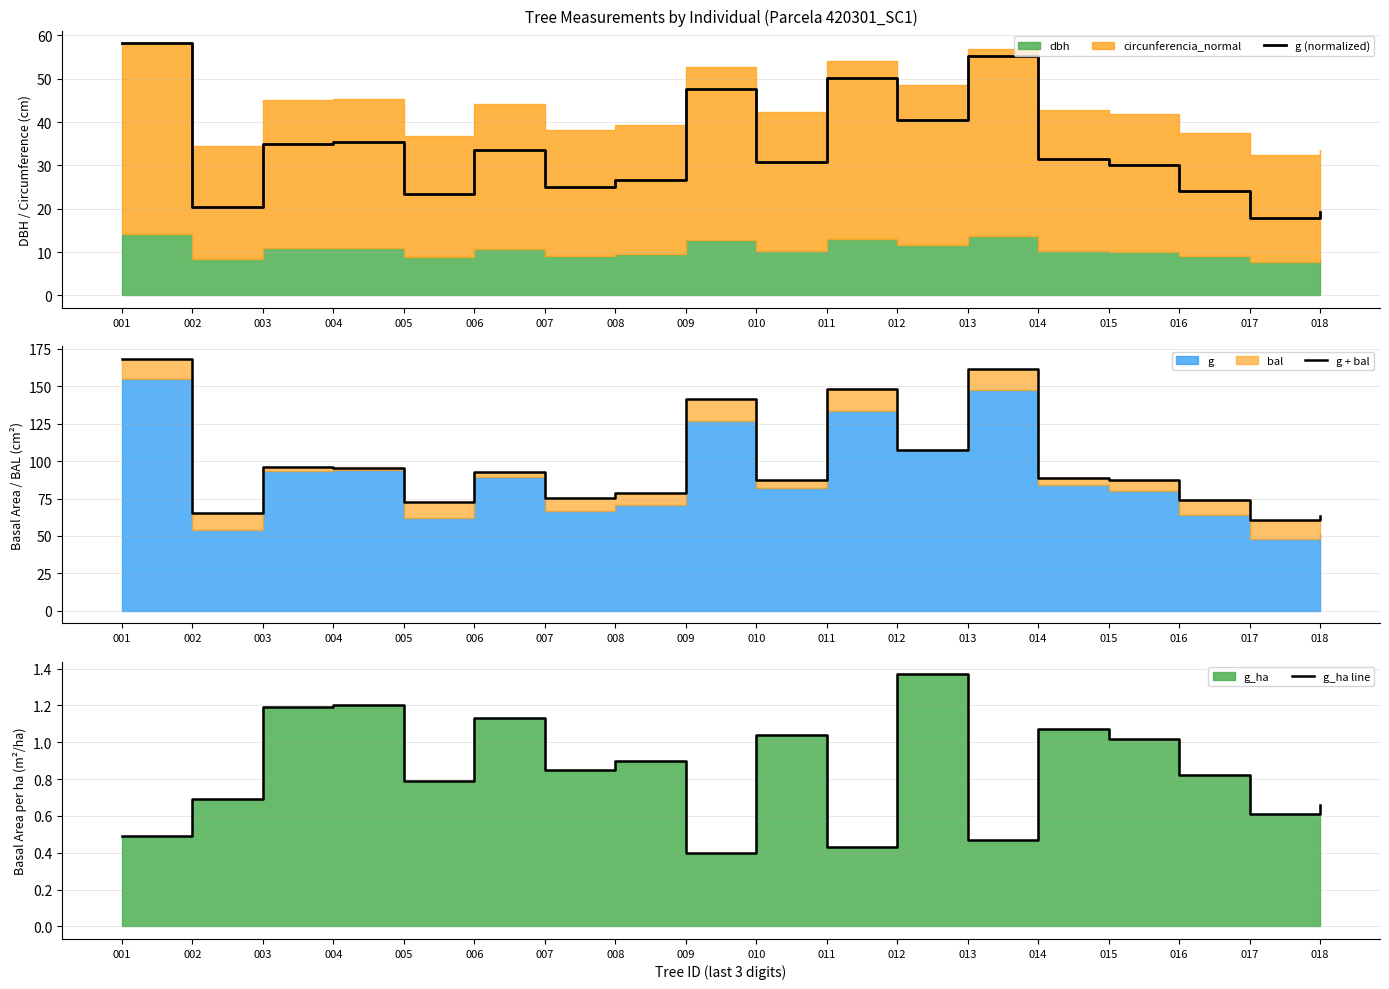

Reading left to right, extract all data points from this chart.

g (normalized): 58.2	20.3	35.0	35.3	23.3	33.4	25.0	26.6	47.5	30.7	50.2	40.4	55.3	31.6	30.1	24.1	17.9	19.3
g + bal: 168.4	65.5	95.9	95.5	72.8	92.8	75.4	78.9	141.4	87.7	148.1	107.5	161.2	89.0	87.1	74.1	60.5	63.6
g_ha line: 0.5	0.7	1.2	1.2	0.8	1.1	0.8	0.9	0.4	1.0	0.4	1.4	0.5	1.1	1.0	0.8	0.6	0.7